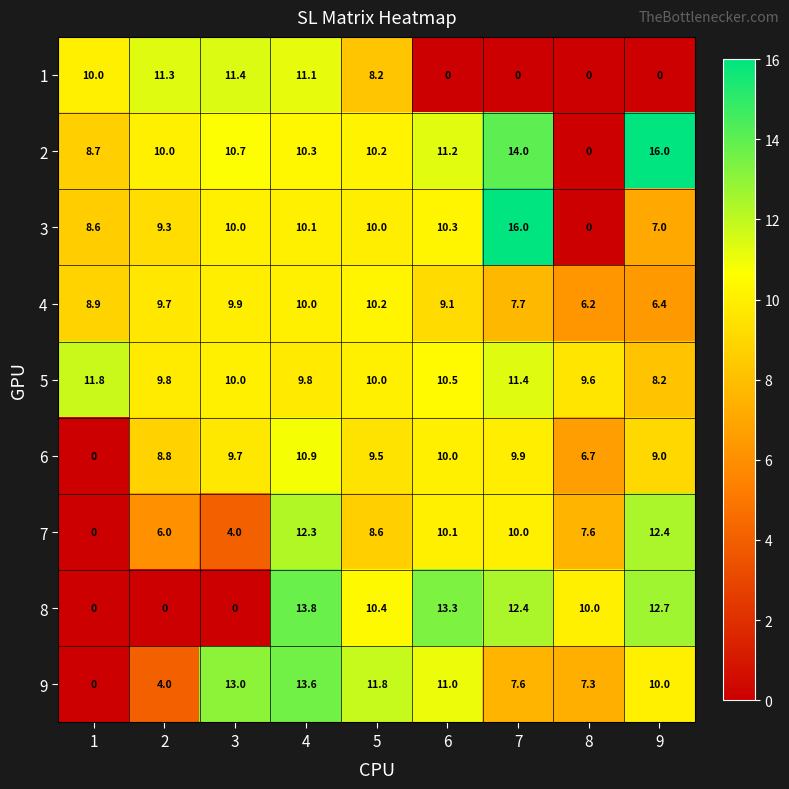

What is the spread (max minus min) of values at 8?

10.0